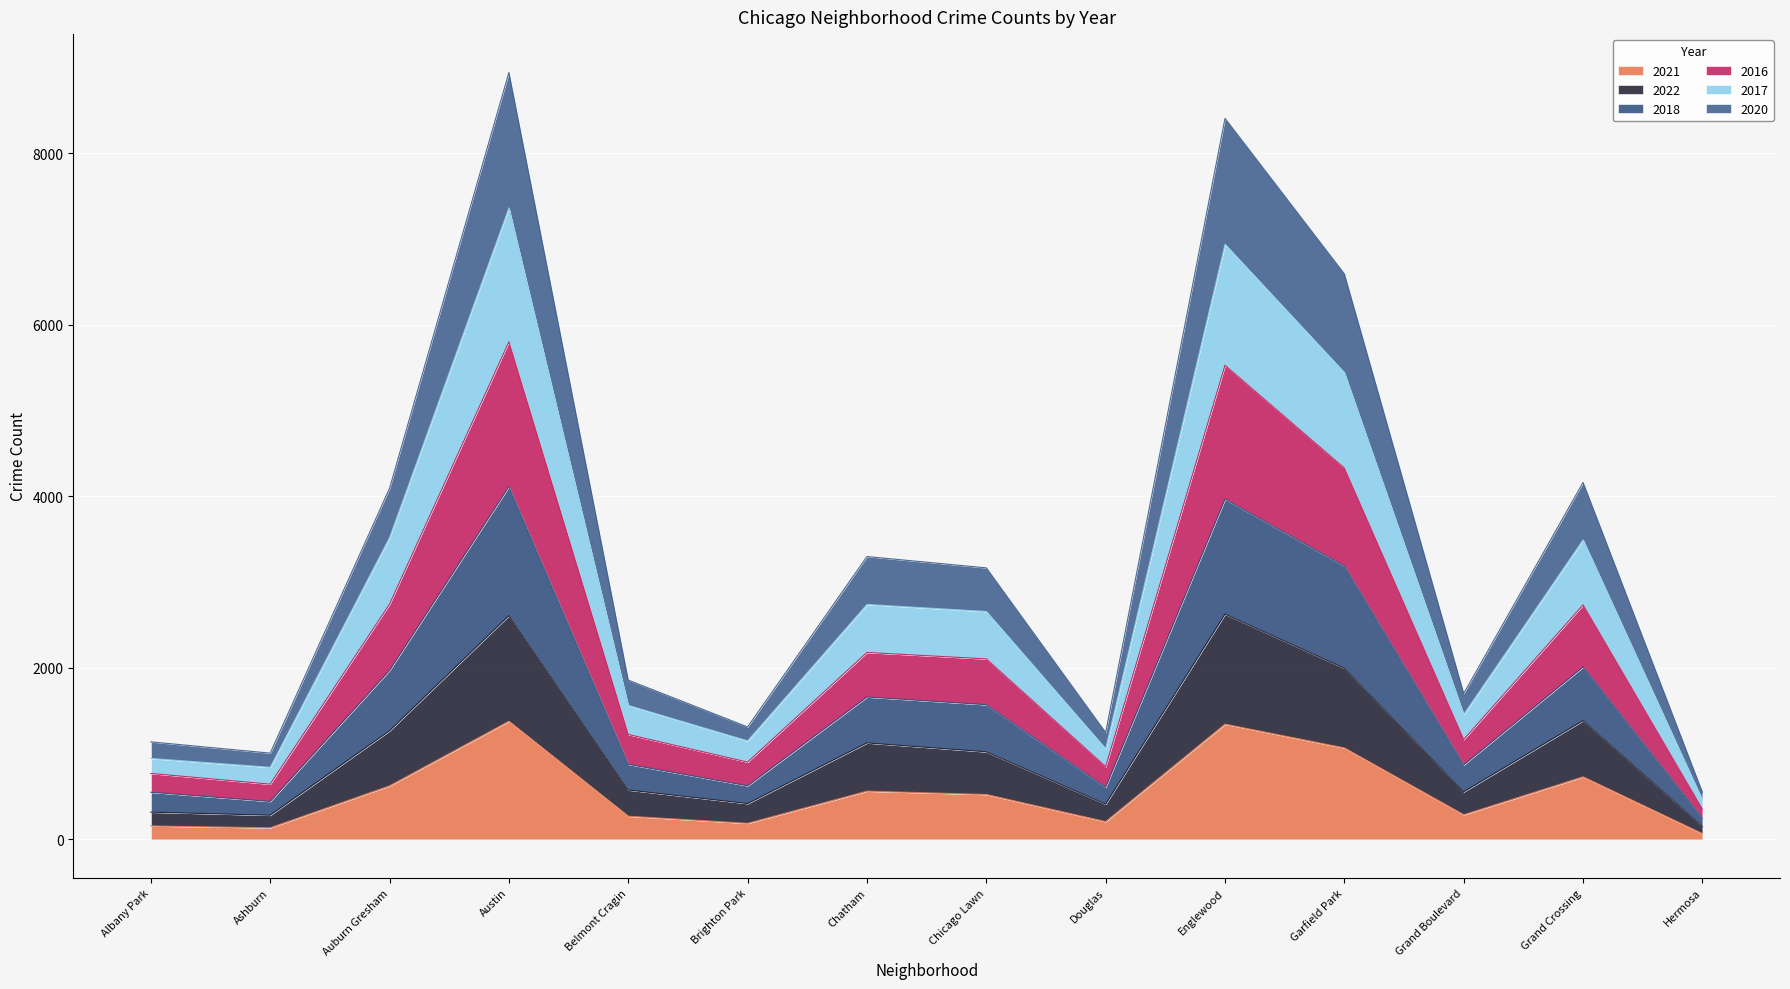

How many series are shown in this chart?

6